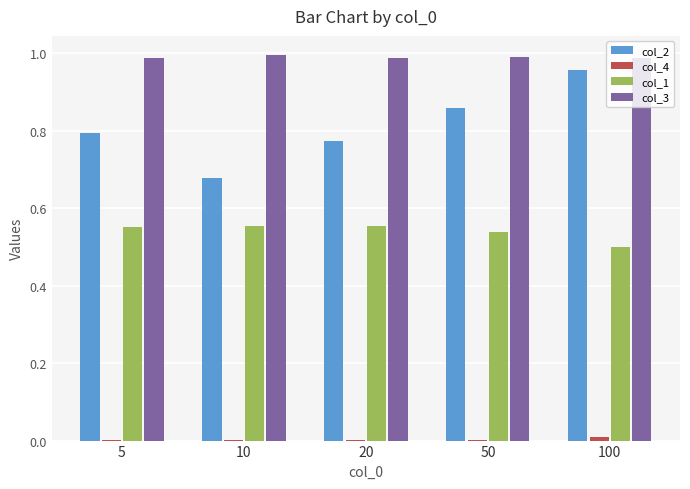

Is the value of col_1 at 10 greater than the value of col_2 at 20?

No